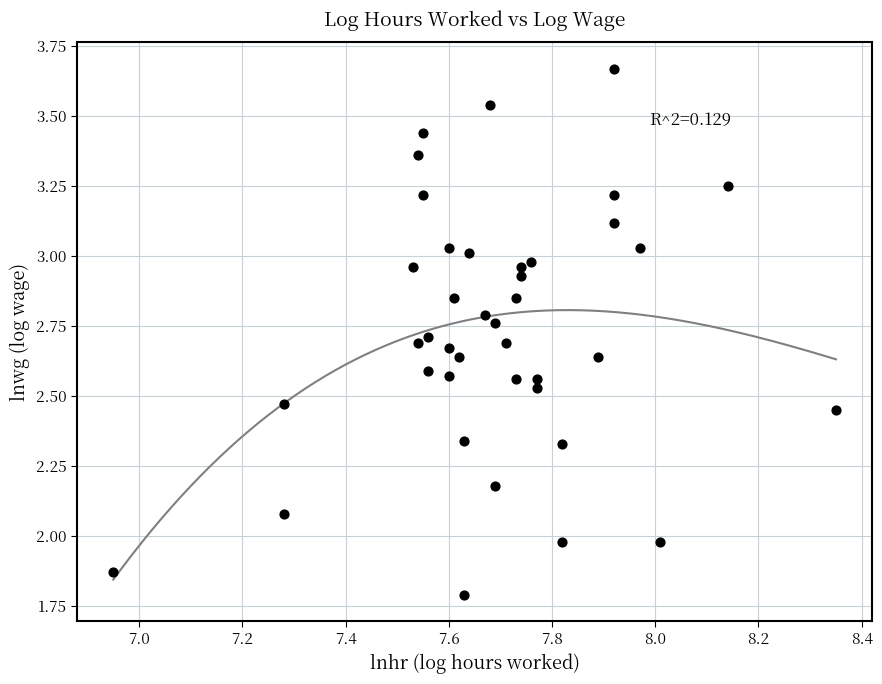

What is the range of X values (max minus min)?

1.4